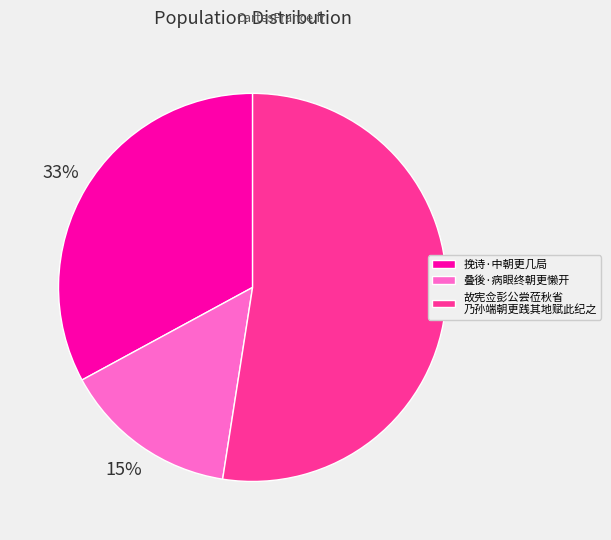

To the nearest percent, what is the difference between the 挽诗·中朝更几局 and 叠後·病眼终朝更懒开 slice percentages?

18%